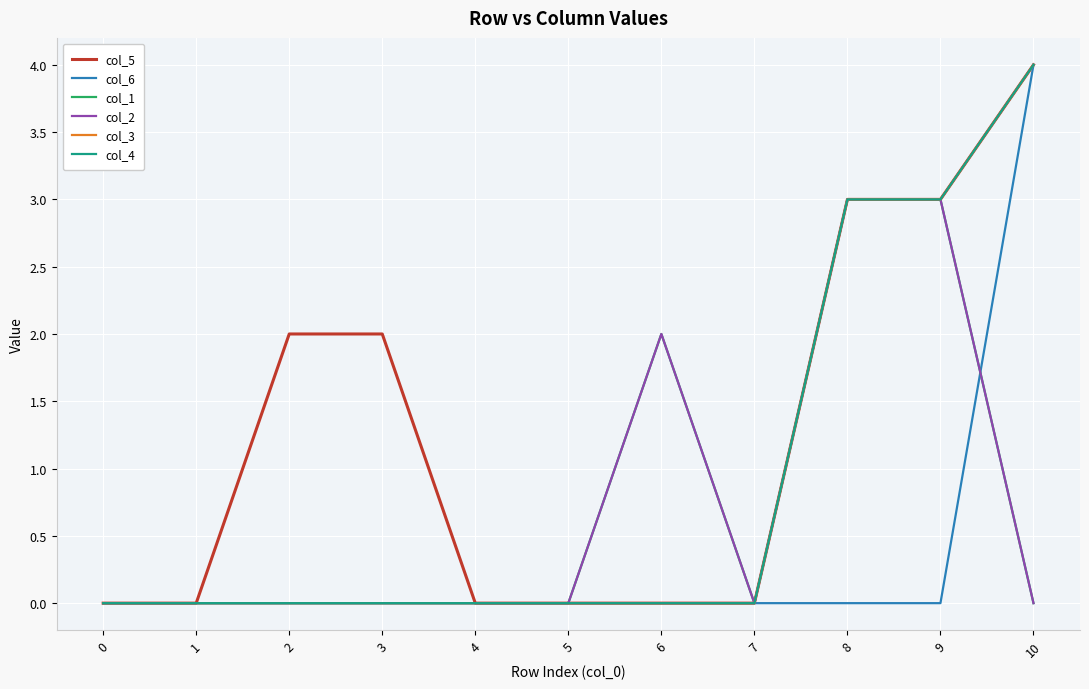

What is the average value of the col_4 series?

1